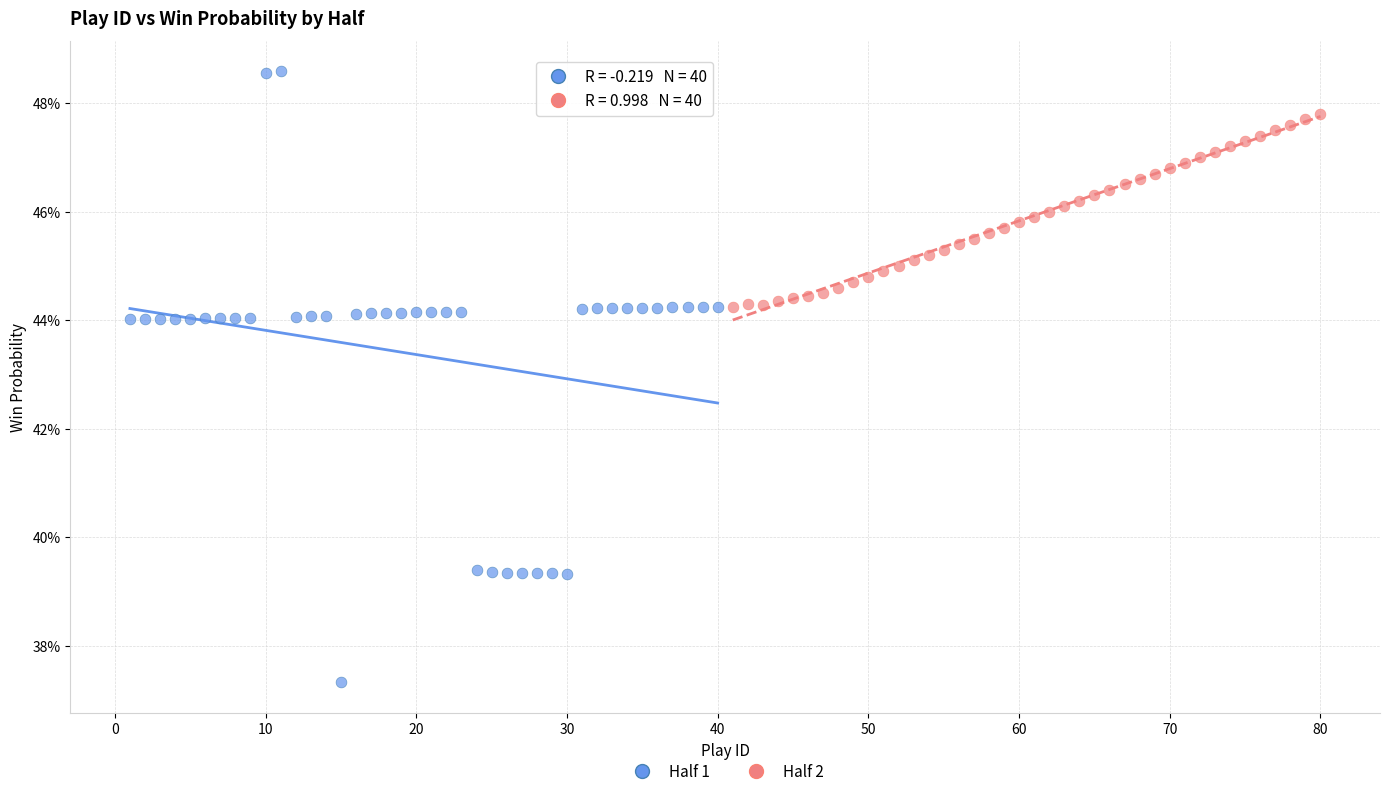

Which series has the widest spread of Y values?

Half 1